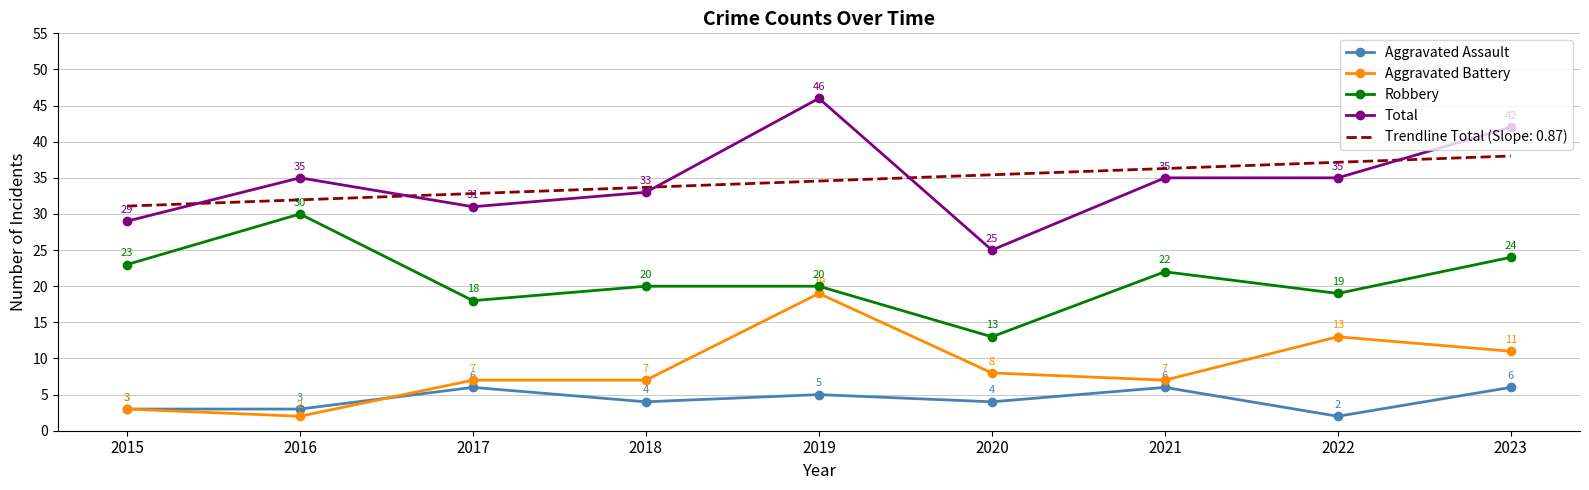

Where is Aggravated Battery nearest to the value 10?

2023